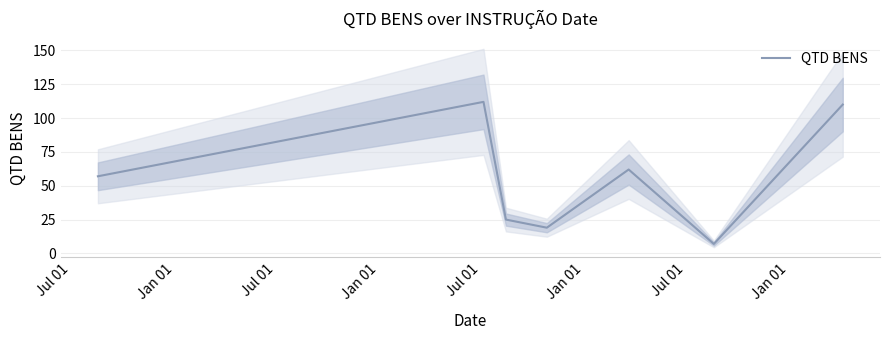

What is the label of the 7th point from the right?

Jul 01